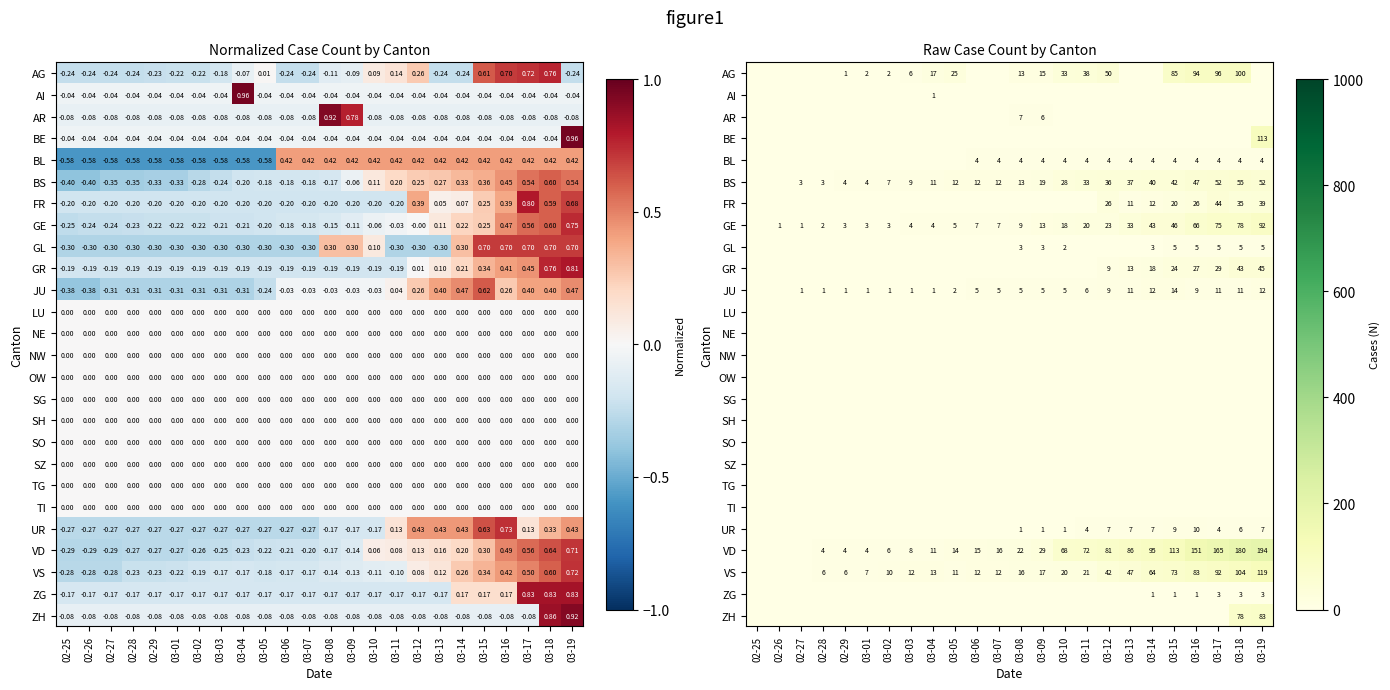

Is the value of GE at 02-27 greater than the value of NE at 03-07?

Yes